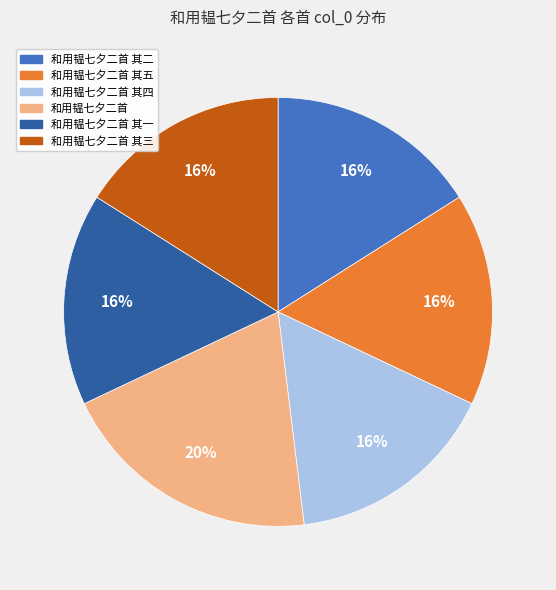

How many slices are in this pie chart?

6